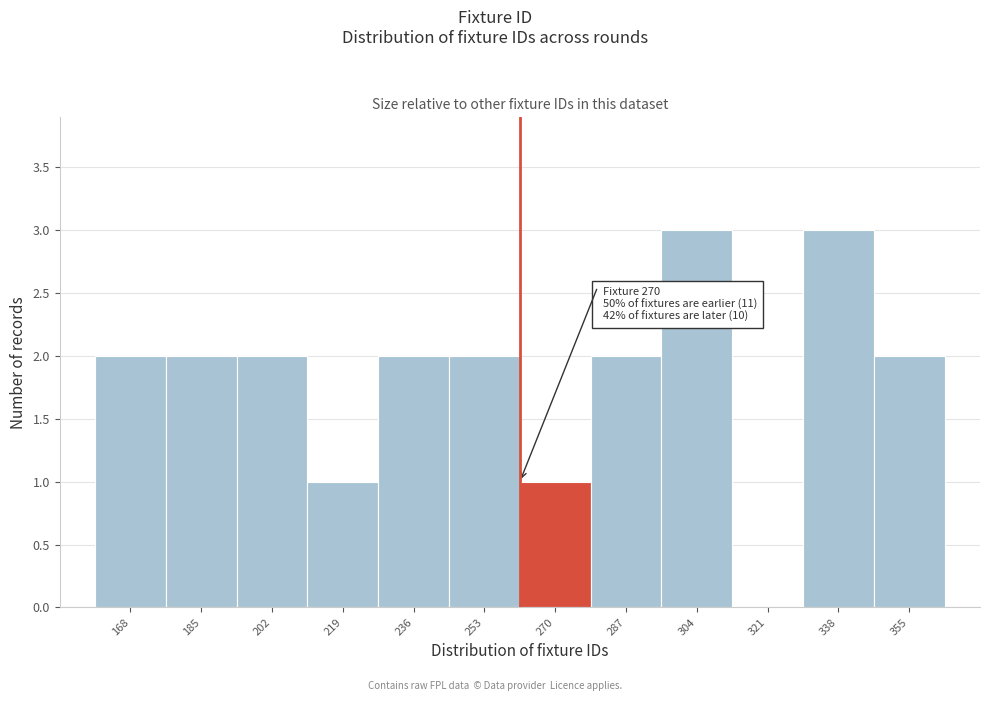

Reading left to right, transcribe all the data shown in this chart.

168=2	185=2	202=2	219=1	236=2	253=2	270=1	287=2	304=3	321=0	338=3	355=2